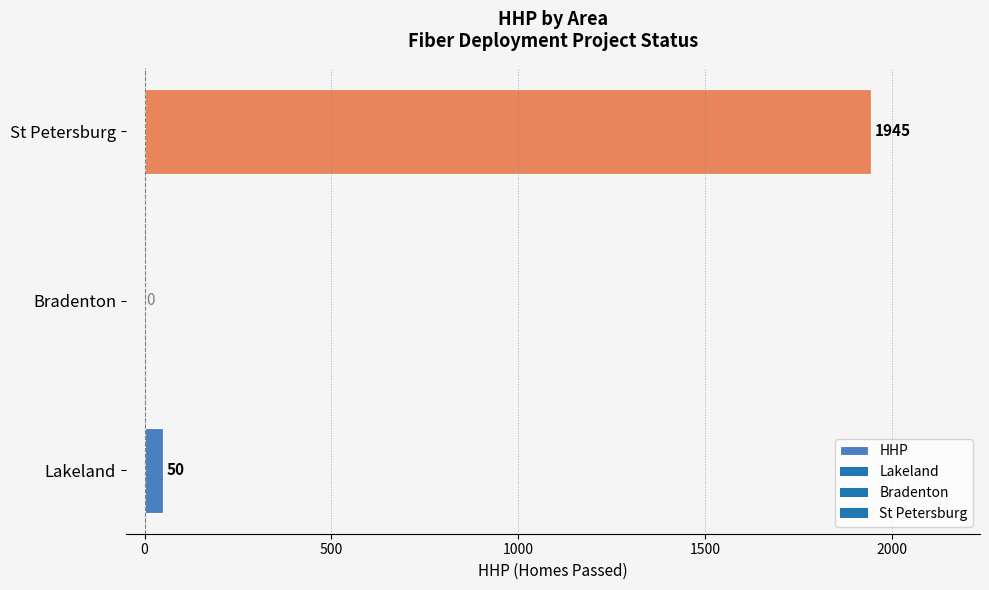

True or false: the data shows 0 at Bradenton.

True